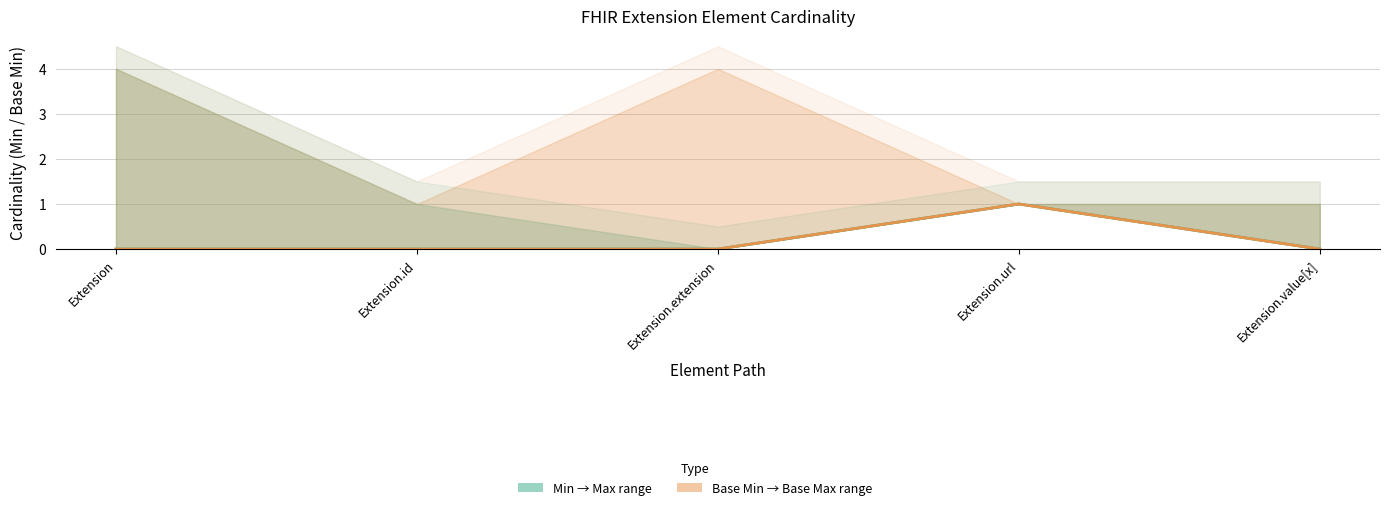

What is the label of the 5th point from the right?

Extension